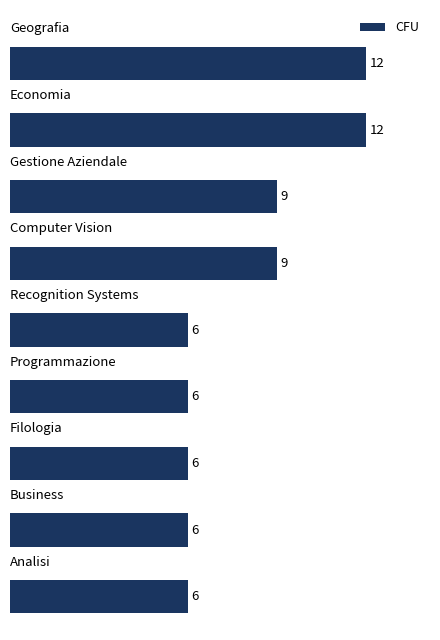

Count the values in the range 6 to 9.

7